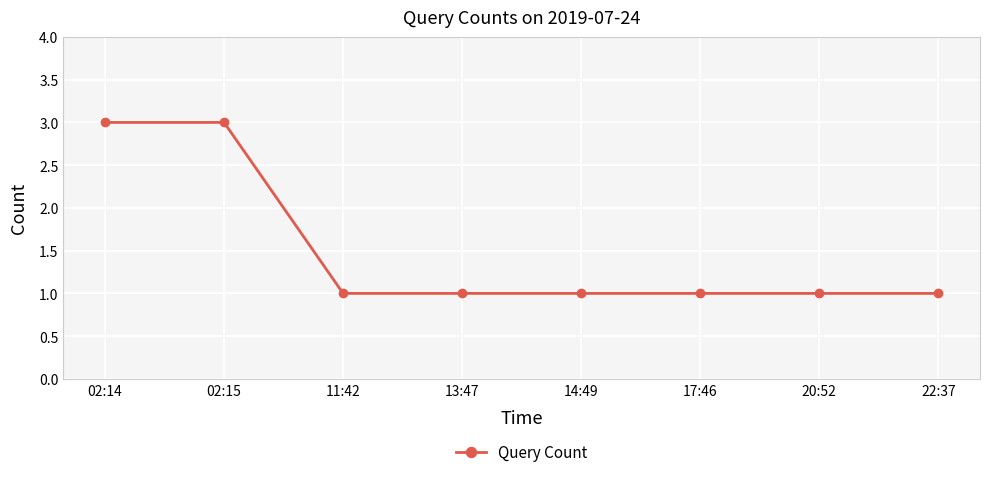

Reading left to right, what are all the values shown in this chart?

02:14=3	02:15=3	11:42=1	13:47=1	14:49=1	17:46=1	20:52=1	22:37=1